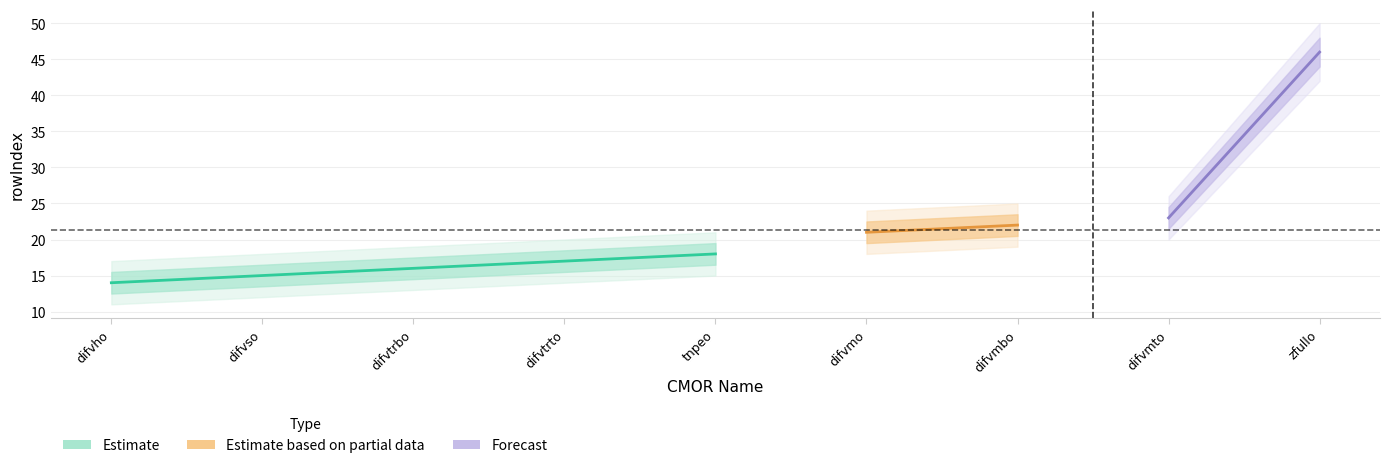

True or false: Estimate has a value of 21.0 at difvmo.

True